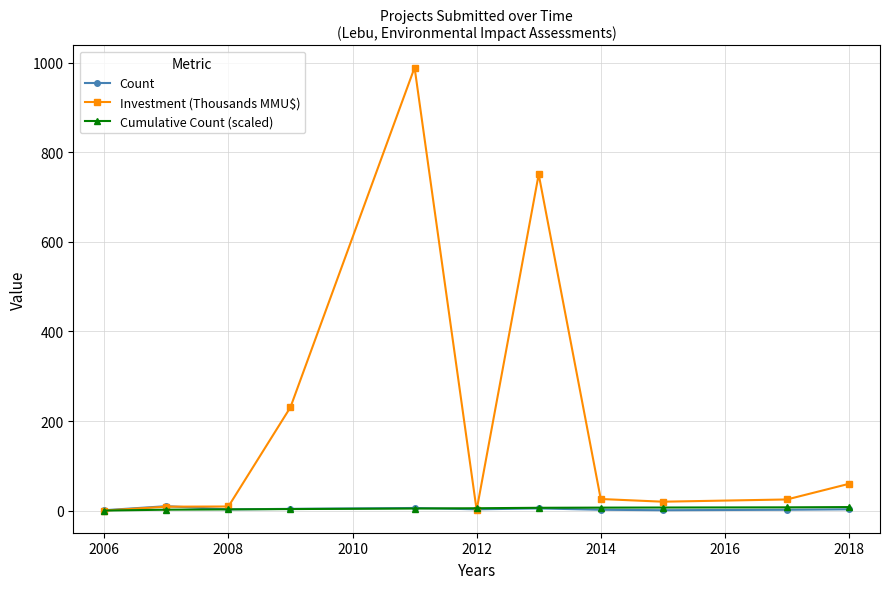

What is the minimum value for Cumulative Count (scaled)?

0.2